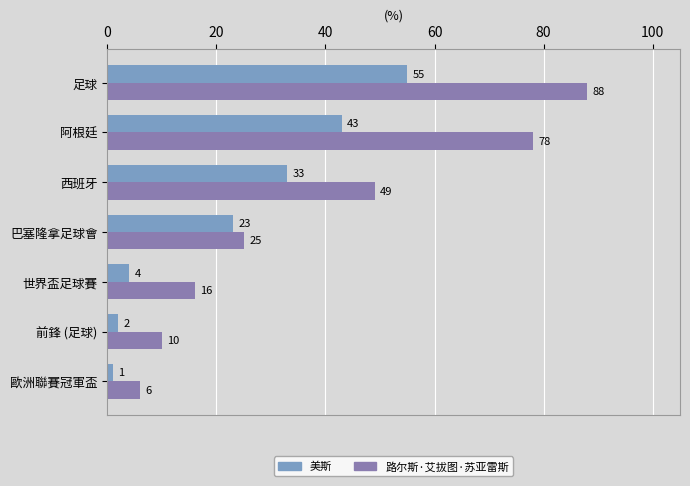

What is the greatest value displayed?

88